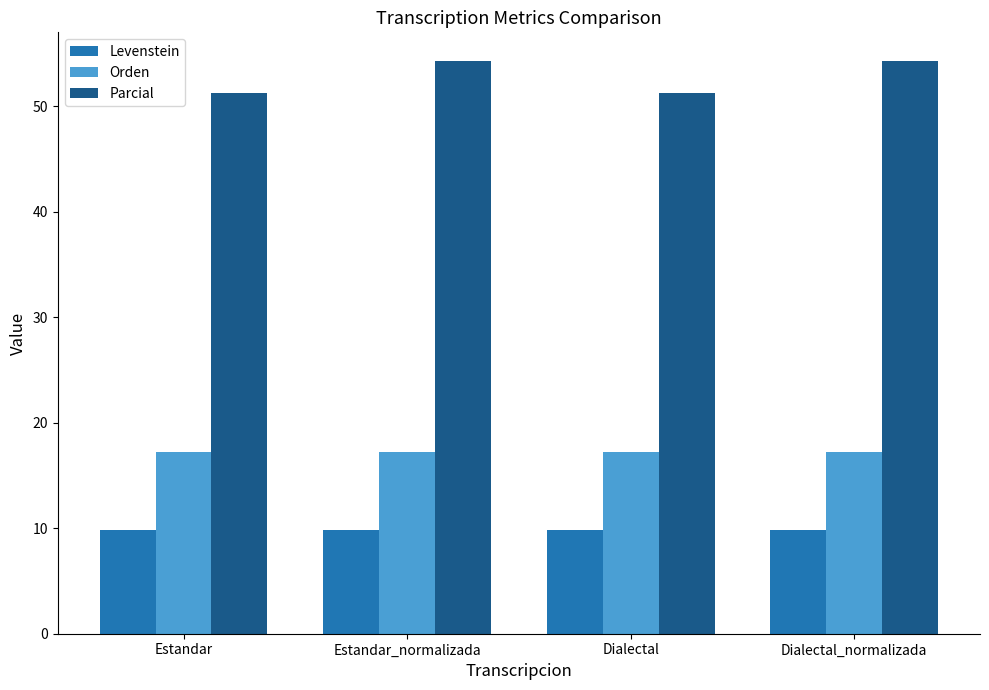

What is the difference between the highest and lowest values at Dialectal_normalizada?

44.4